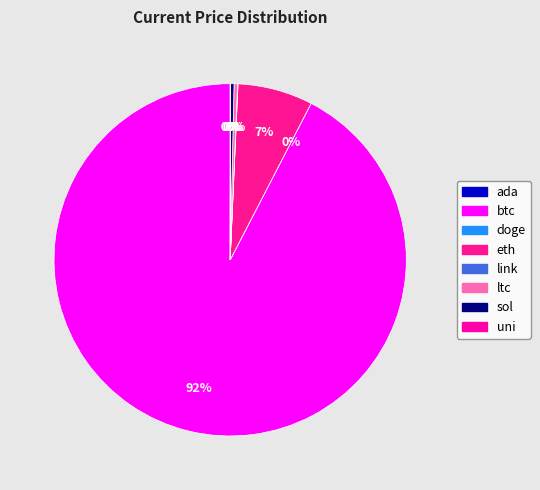

Which category has the smallest portion of the pie?

doge